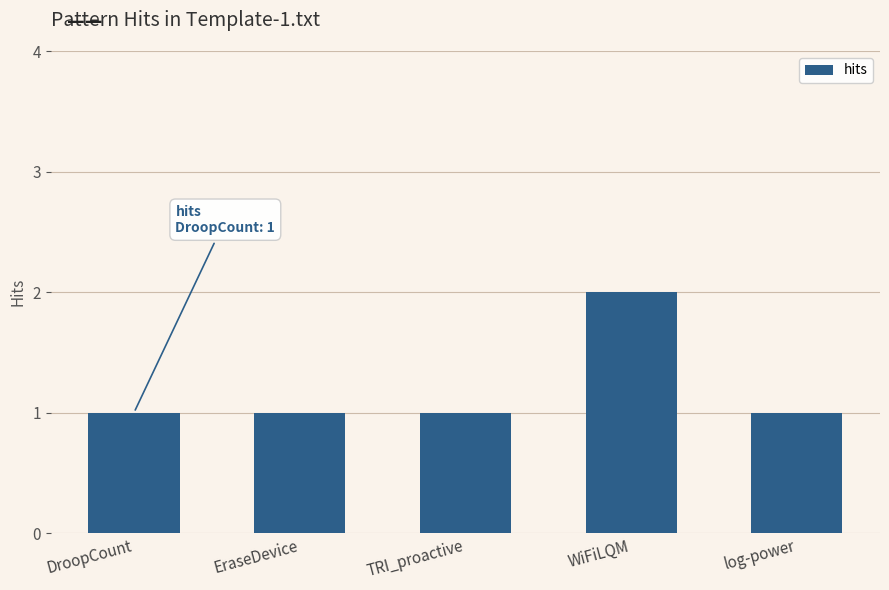

What position from the left is TRI_proactive?

3